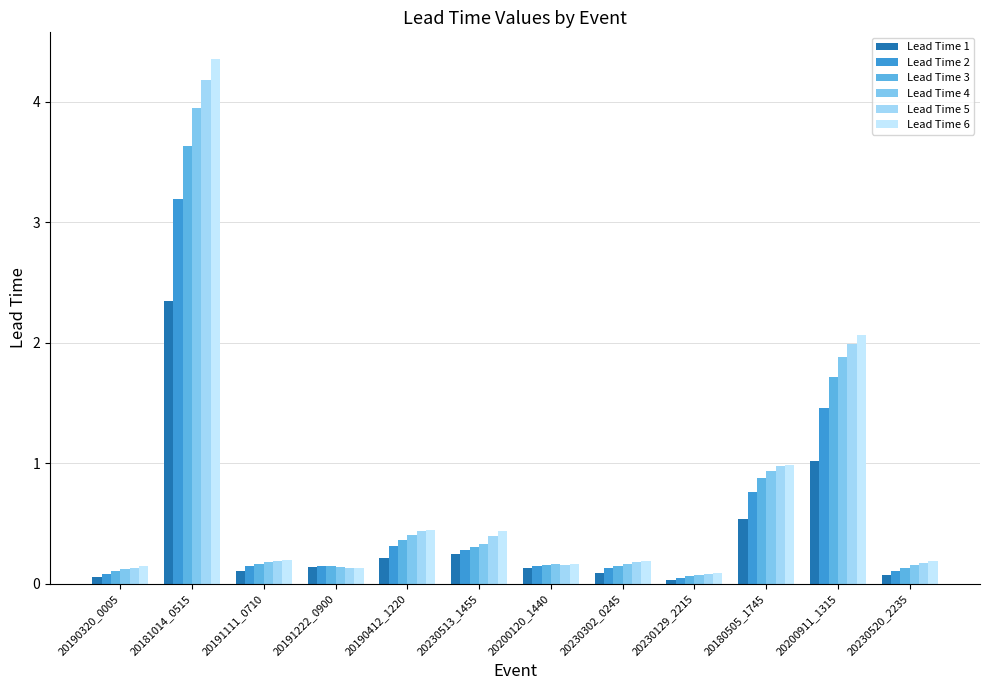

Reading right to left, extract all data points from this chart.

Lead Time 1: 0.1	1.0	0.5	0.0	0.1	0.1	0.3	0.2	0.1	0.1	2.3	0.1
Lead Time 2: 0.1	1.5	0.8	0.0	0.1	0.1	0.3	0.3	0.1	0.1	3.2	0.1
Lead Time 3: 0.1	1.7	0.9	0.1	0.2	0.2	0.3	0.4	0.1	0.2	3.6	0.1
Lead Time 4: 0.2	1.9	0.9	0.1	0.2	0.2	0.3	0.4	0.1	0.2	4.0	0.1
Lead Time 5: 0.2	2.0	1.0	0.1	0.2	0.2	0.4	0.4	0.1	0.2	4.2	0.1
Lead Time 6: 0.2	2.1	1.0	0.1	0.2	0.2	0.4	0.4	0.1	0.2	4.4	0.1